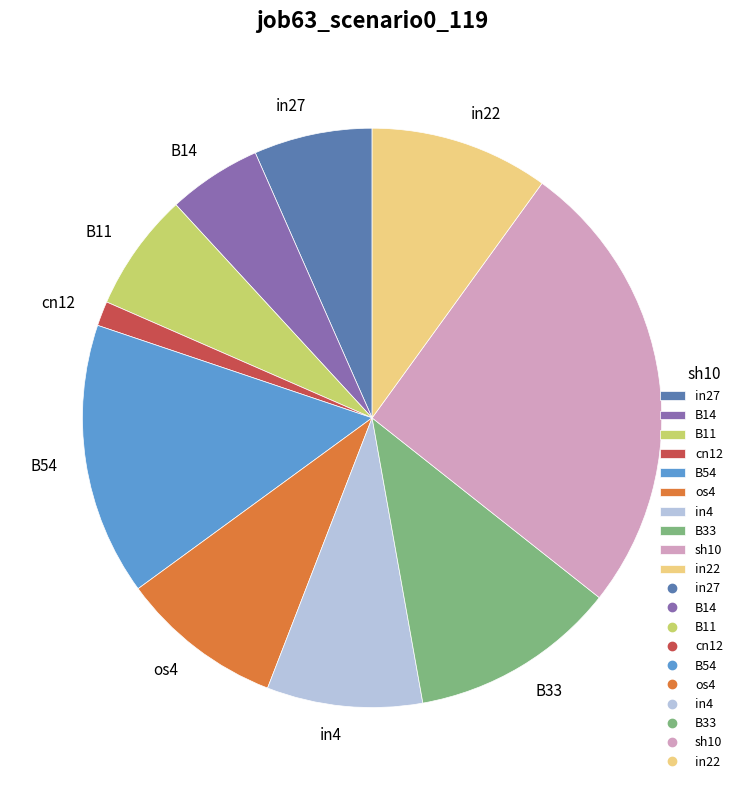

Is B11 the majority of the pie?

No